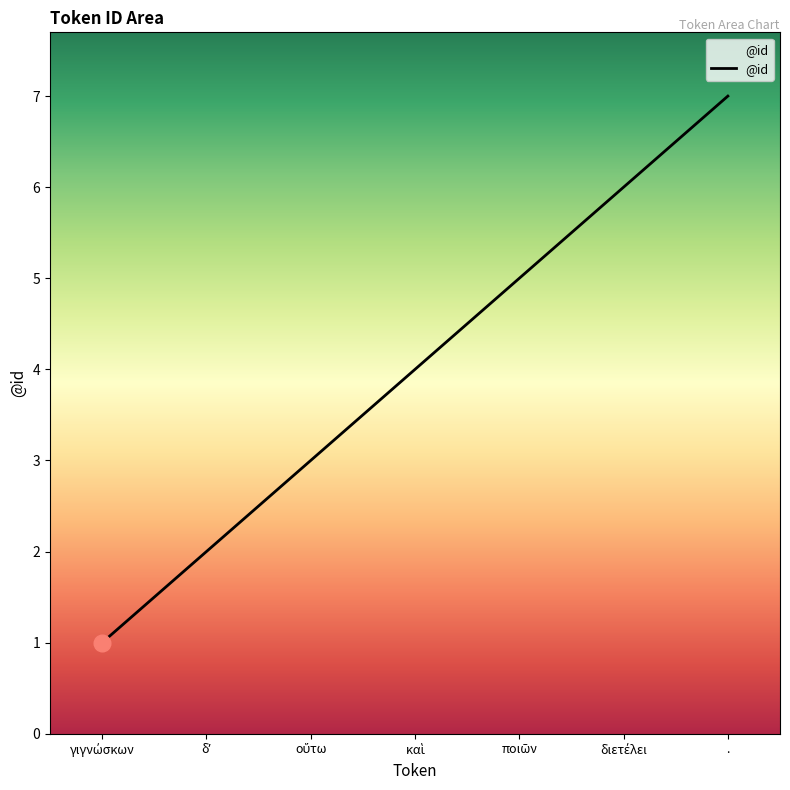

At which category does the chart reach its peak across all series?

.